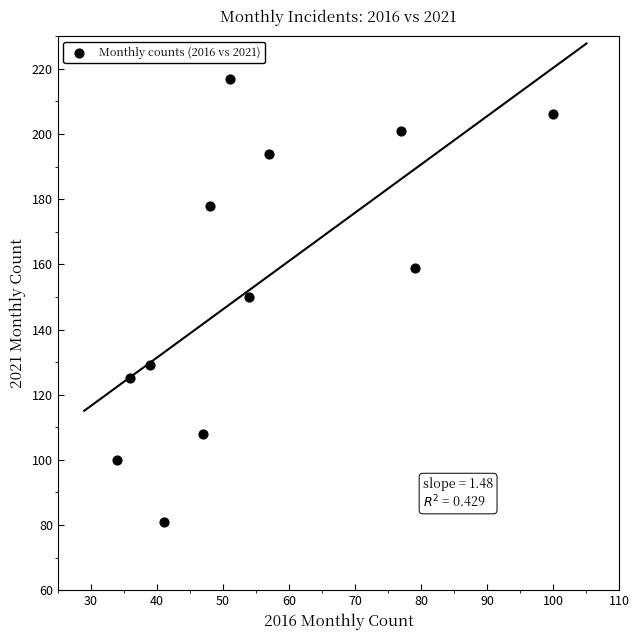

What is the range of Y values (max minus min)?

136